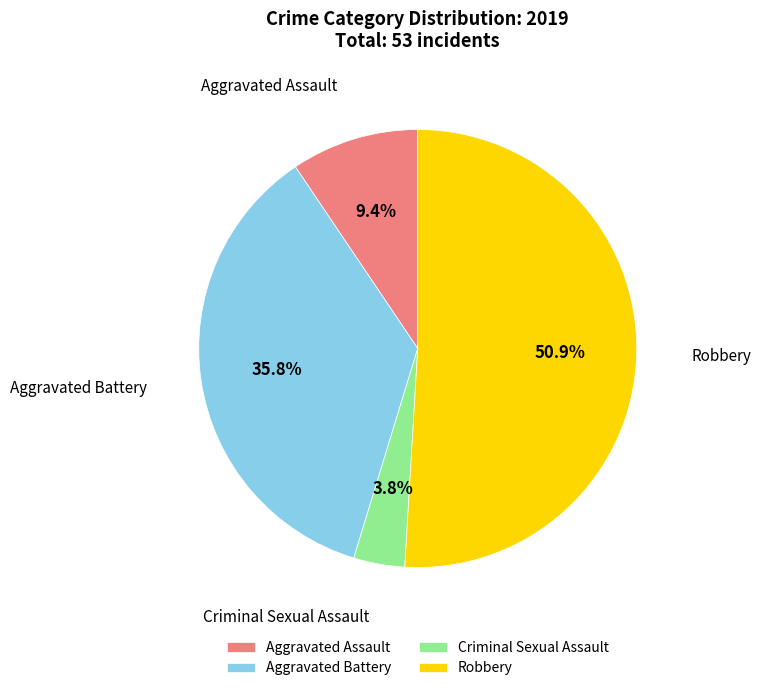

What is the majority slice?

Robbery